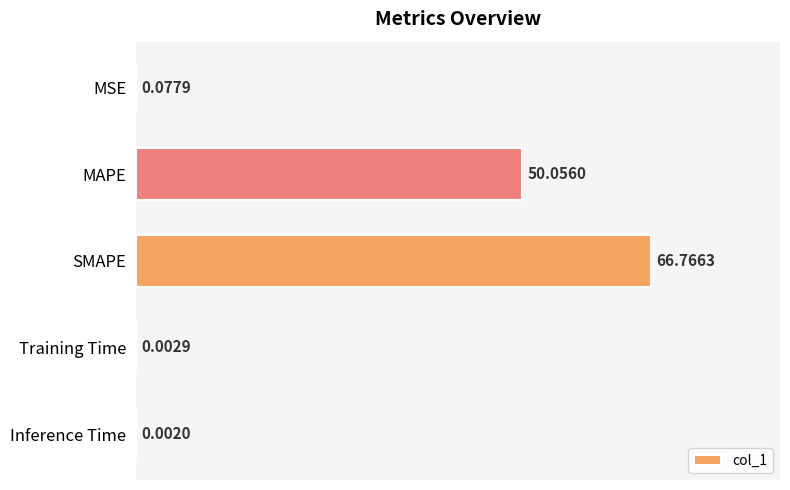

Which category has the highest value across all series?

SMAPE